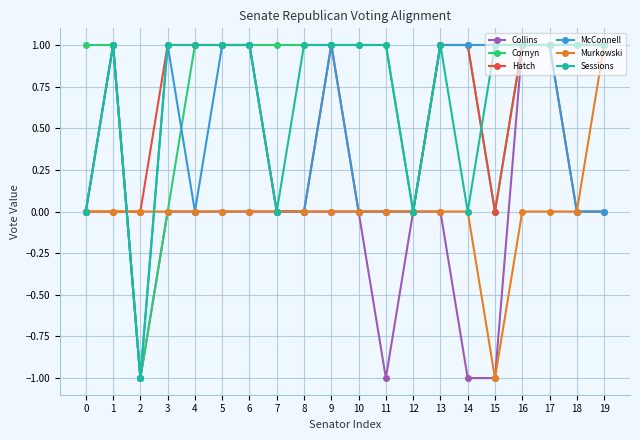

What is the total value across all series at 13?

4